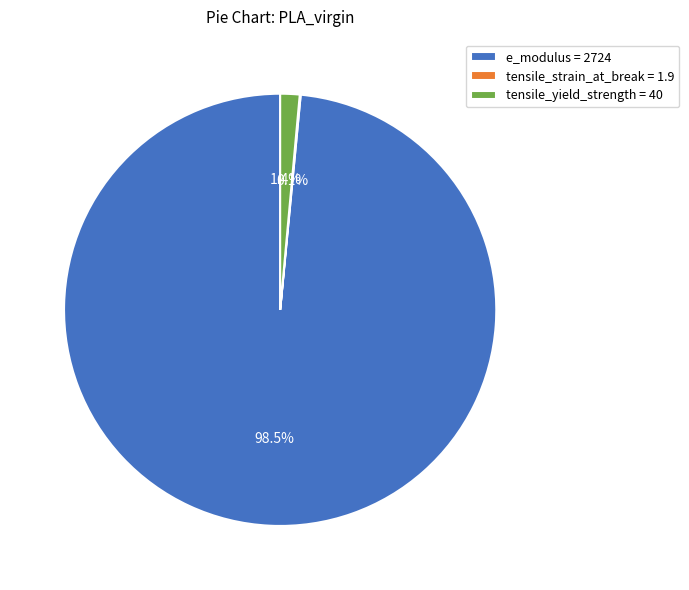

Do tensile_yield_strength and e_modulus together represent more than half of the pie?

Yes